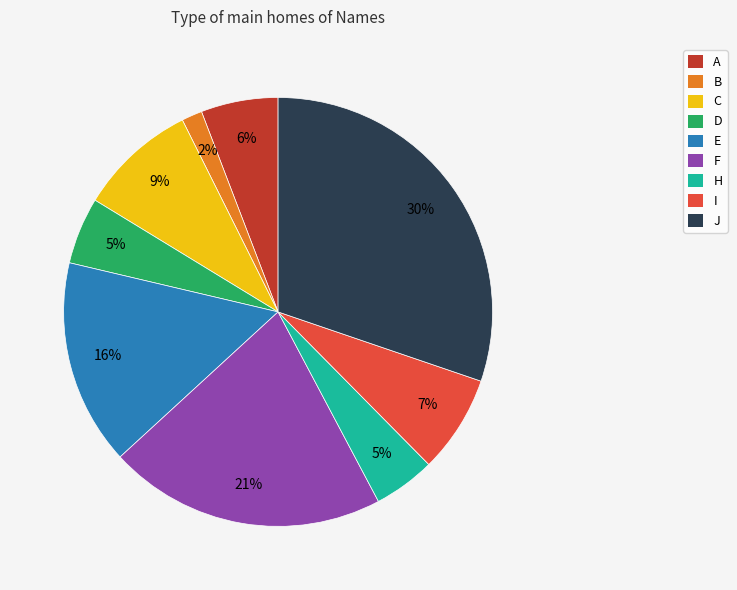

Which has a higher value, B or J?

J